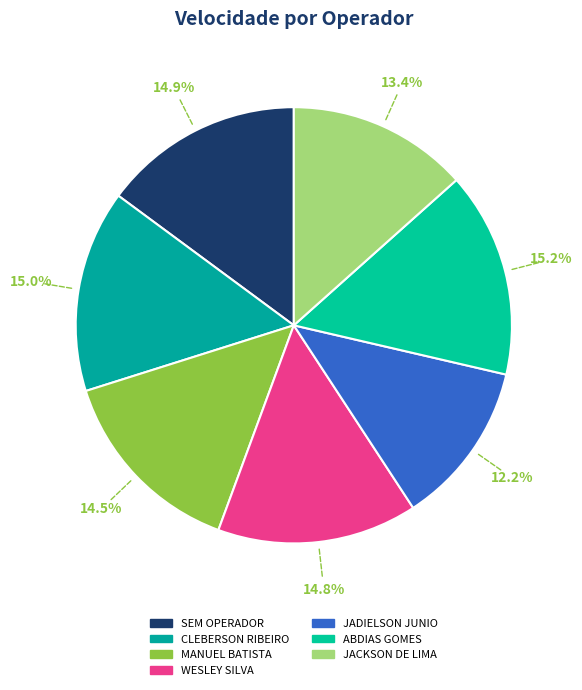

To the nearest percent, what is the combined percentage of MANUEL BATISTA and JADIELSON JUNIO?

27%